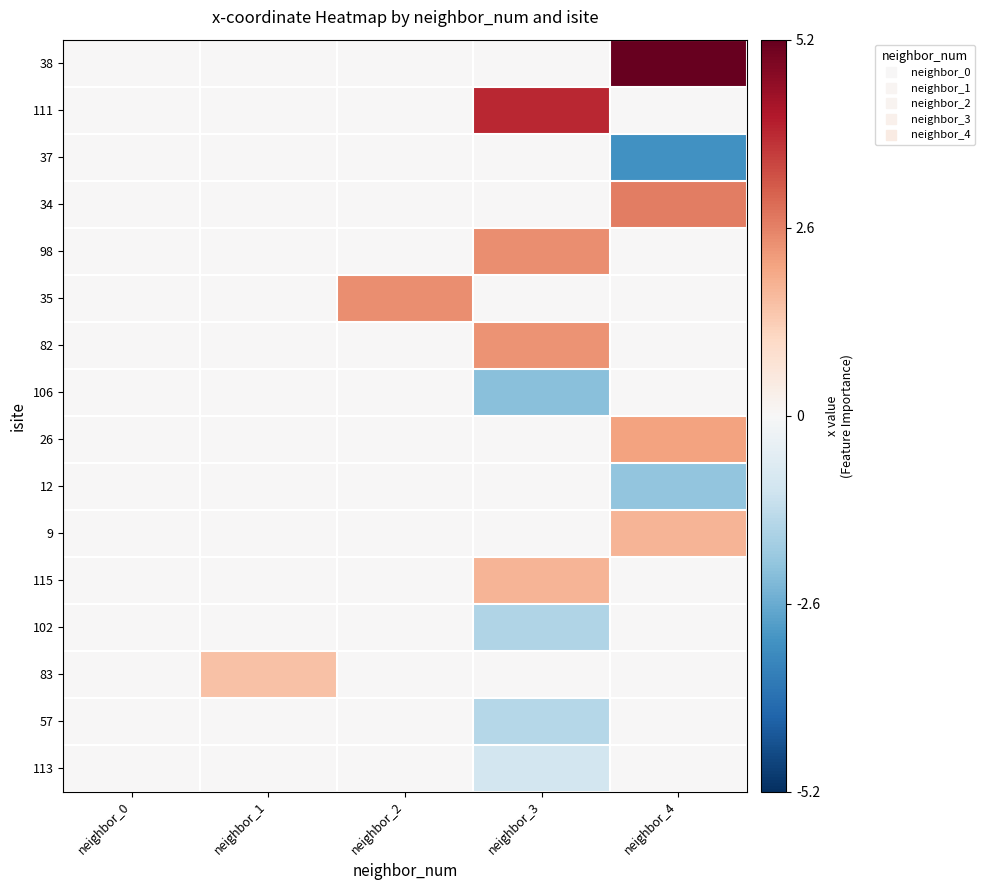

Which label corresponds to the smallest value in the chart?

neighbor_4